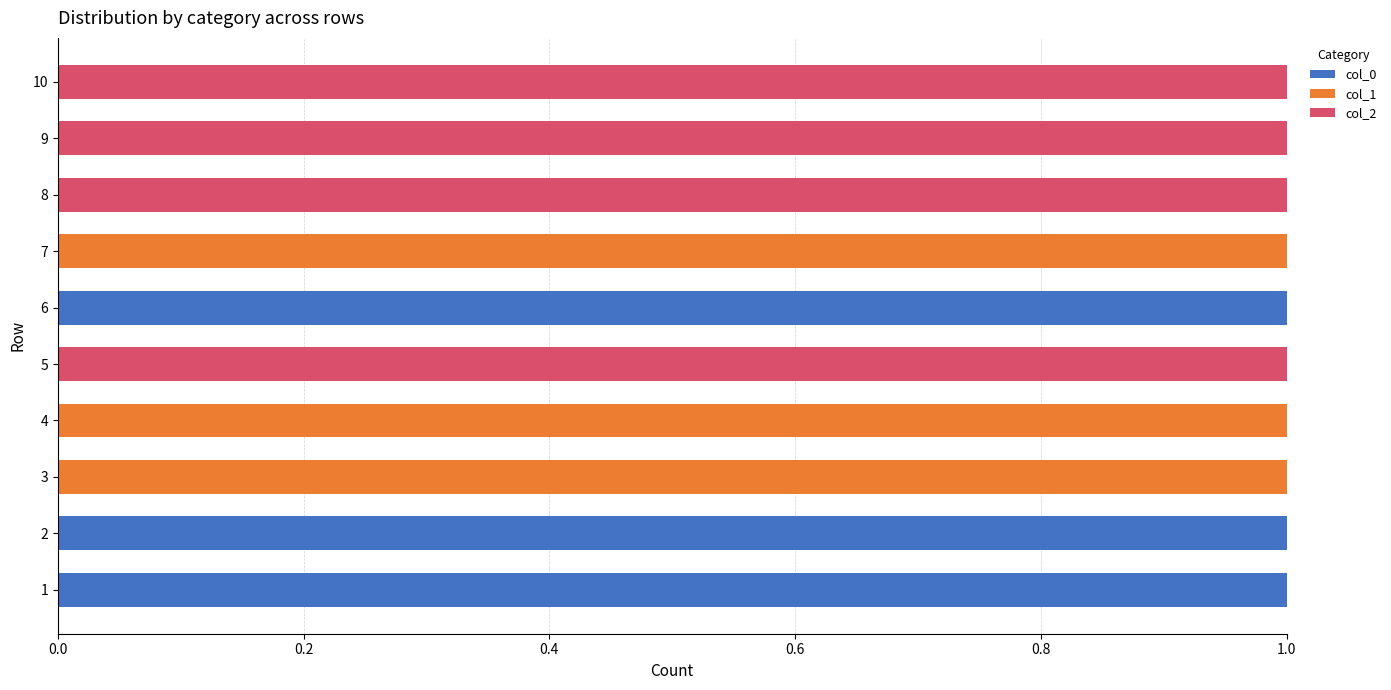

The col_0 series shows 0 at 8. True or false?

True